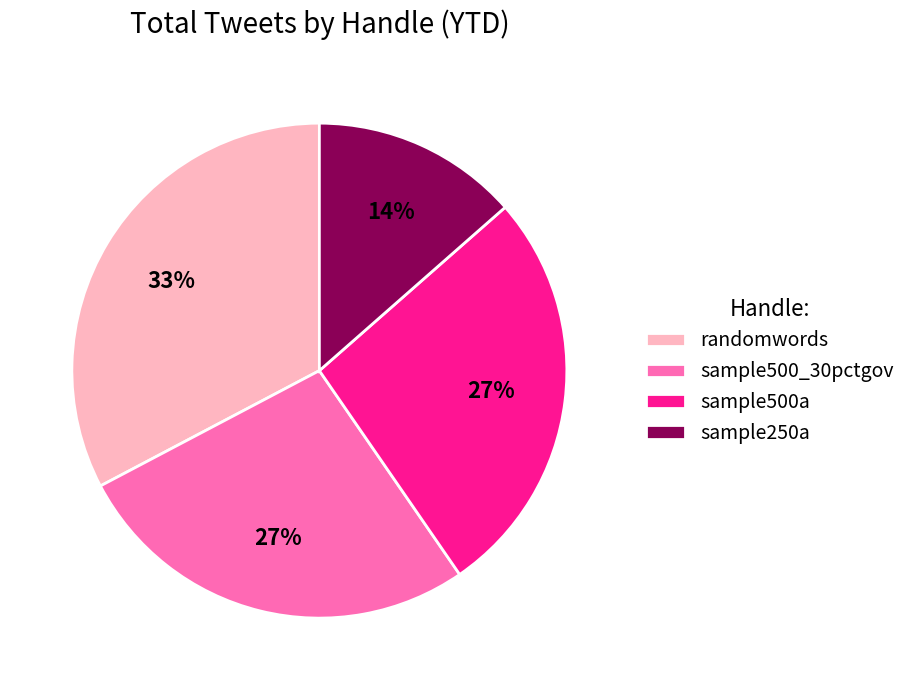

Which category has the biggest portion of the pie?

randomwords